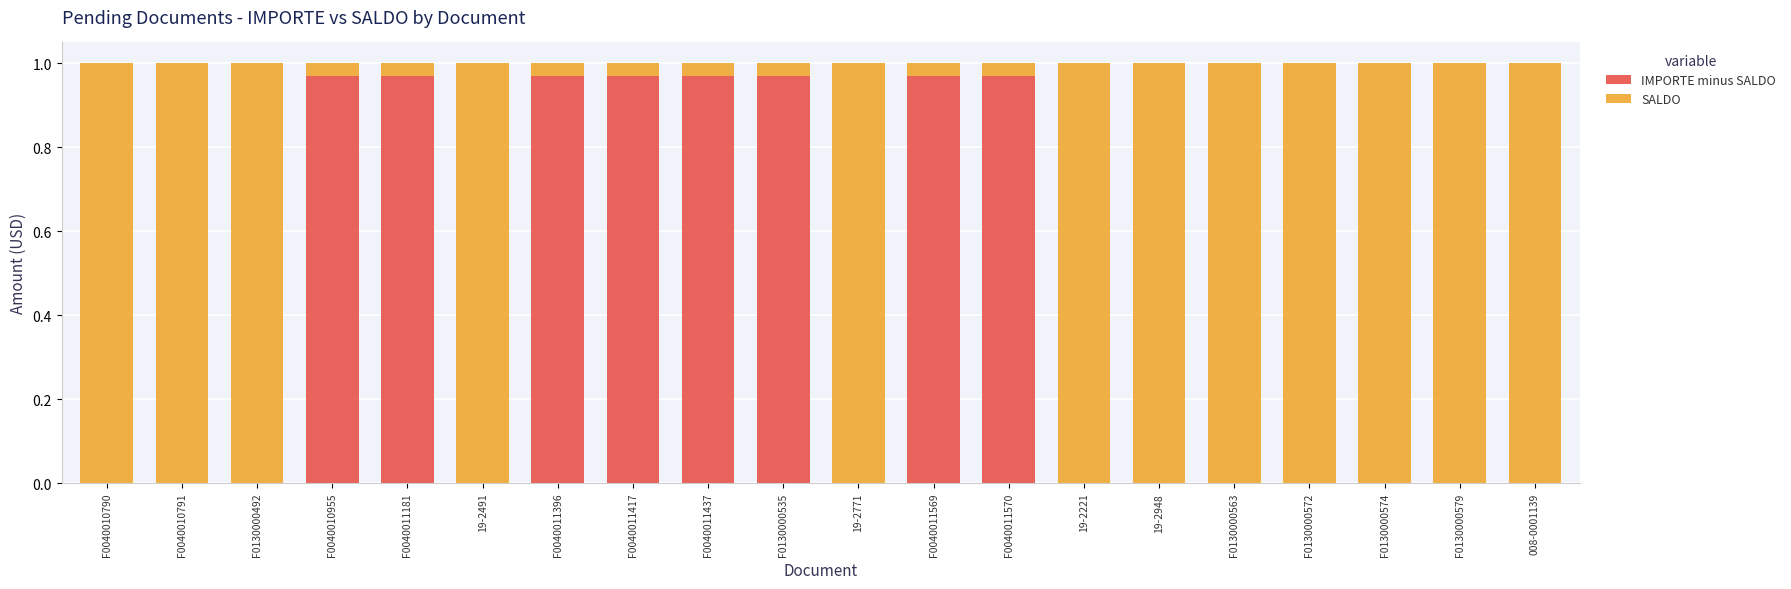

What position from the left is F0040011569?

12